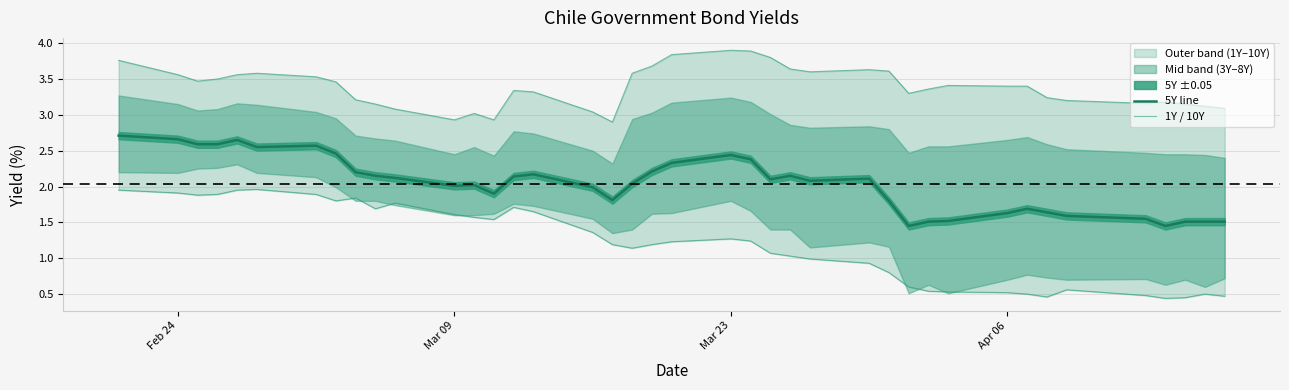

True or false: Chile 10Y and Chile 8Y cross at least once.

False